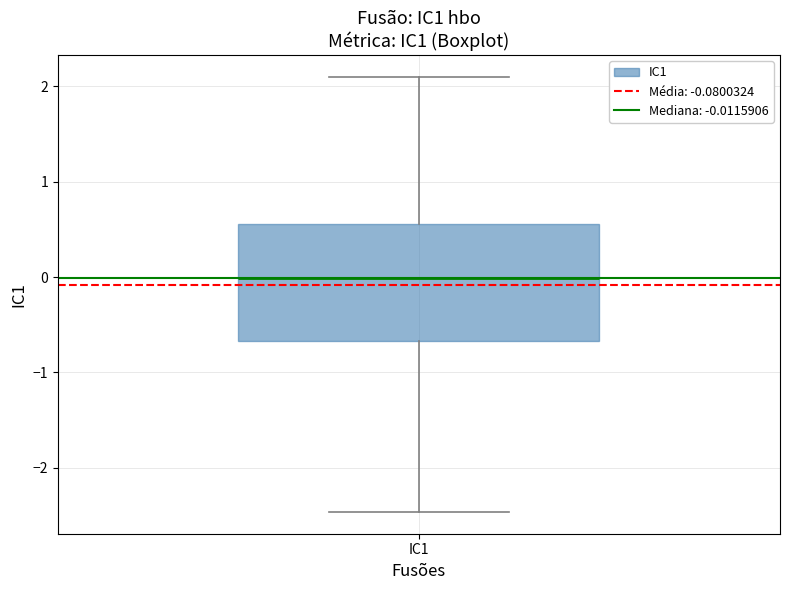

Transcribe this box plot: give where the median line is, the range the box spans, and where the two whiskers end, as read against the y-axis. The values are not printed on the chart, so give them approximately, as read against the axis.

median 0.0, box -0.7 to 0.6, whiskers -2.5 to 2.1